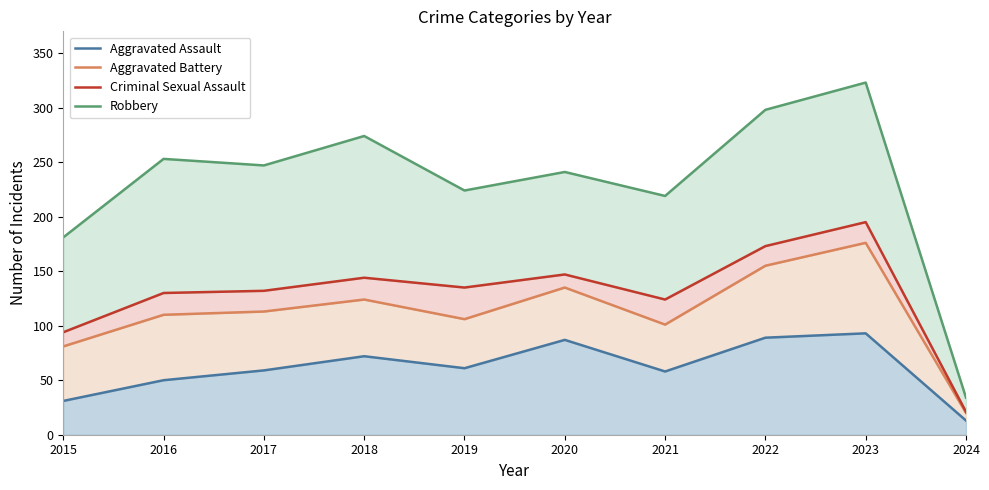

Reading left to right, transcribe all the data shown in this chart.

Aggravated Assault: 2015=31	2016=50	2017=59	2018=72	2019=61	2020=87	2021=58	2022=89	2023=93	2024=13
Aggravated Battery: 2015=81	2016=110	2017=113	2018=124	2019=106	2020=135	2021=101	2022=155	2023=176	2024=20
Criminal Sexual Assault: 2015=94	2016=130	2017=132	2018=144	2019=135	2020=147	2021=124	2022=173	2023=195	2024=21
Robbery: 2015=181	2016=253	2017=247	2018=274	2019=224	2020=241	2021=219	2022=298	2023=323	2024=34